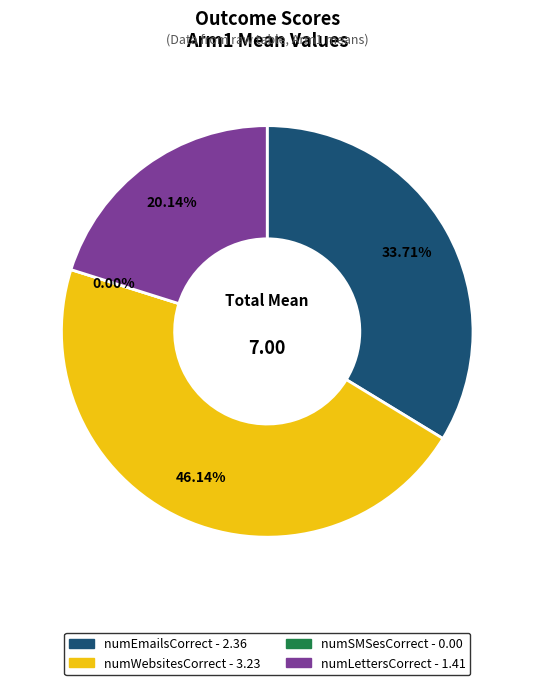

What is the smallest slice in the pie chart?

numSMSesCorrect